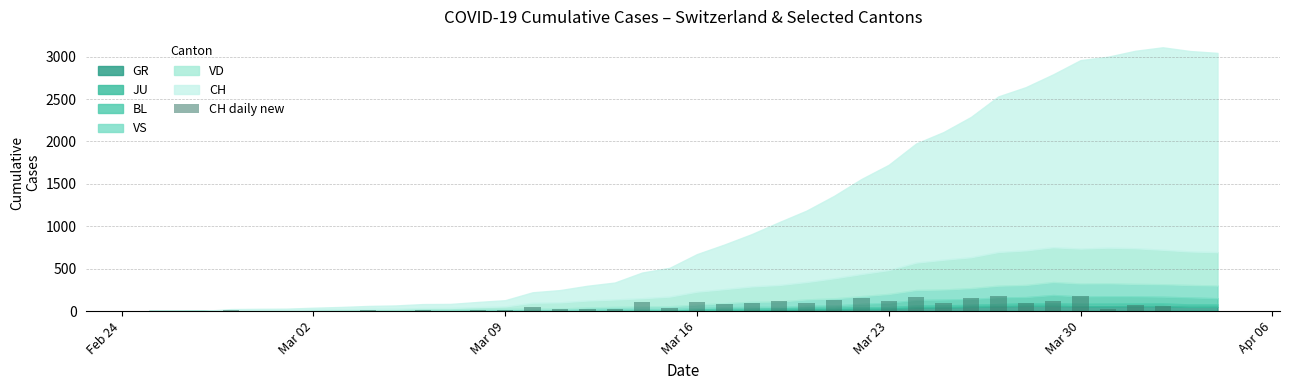

What is the sum of all values?

2387